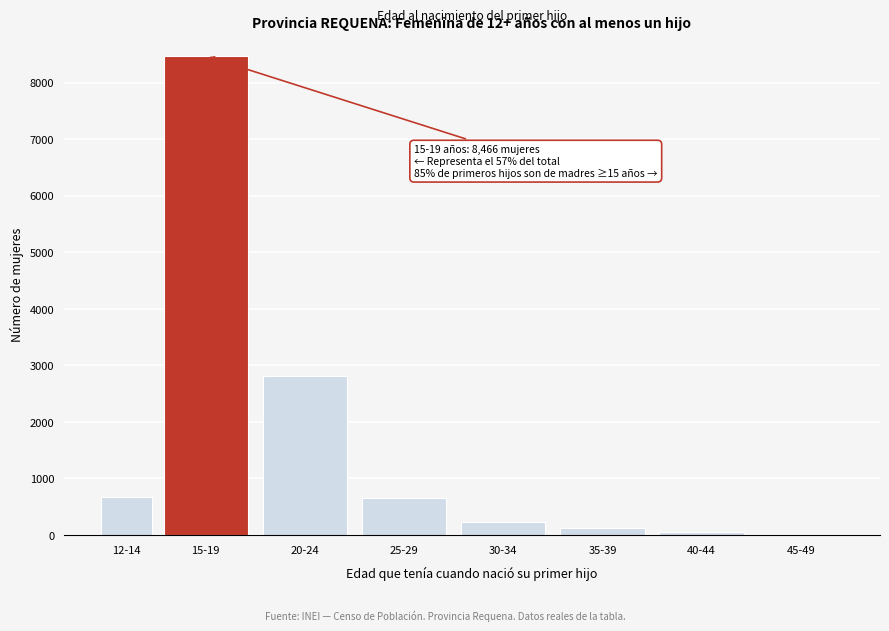

The value at 15-19 is 8466. True or false?

True